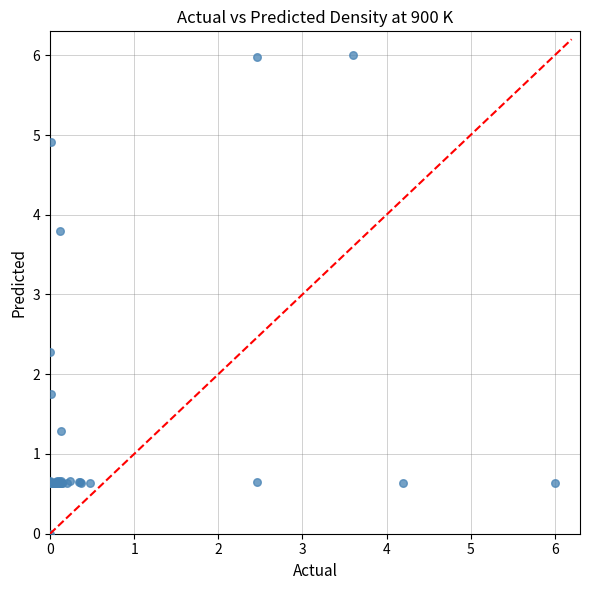

What Y value in the scatter plot is closest to 3?

2.3